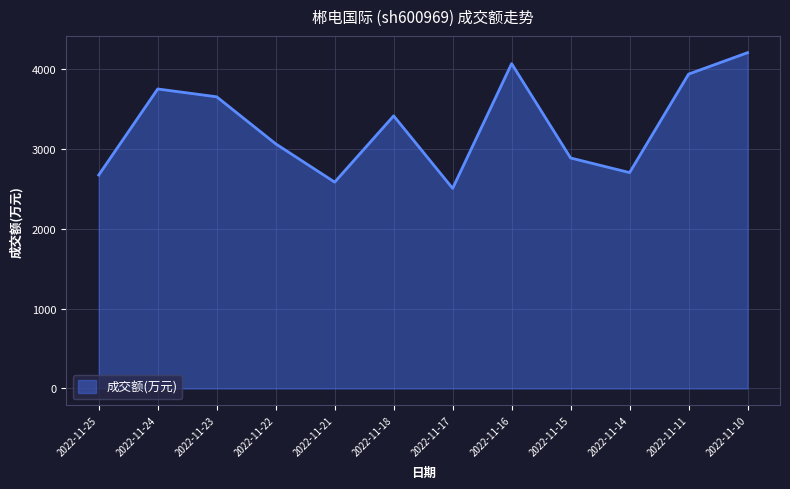

Count the number of data series in this chart.

1